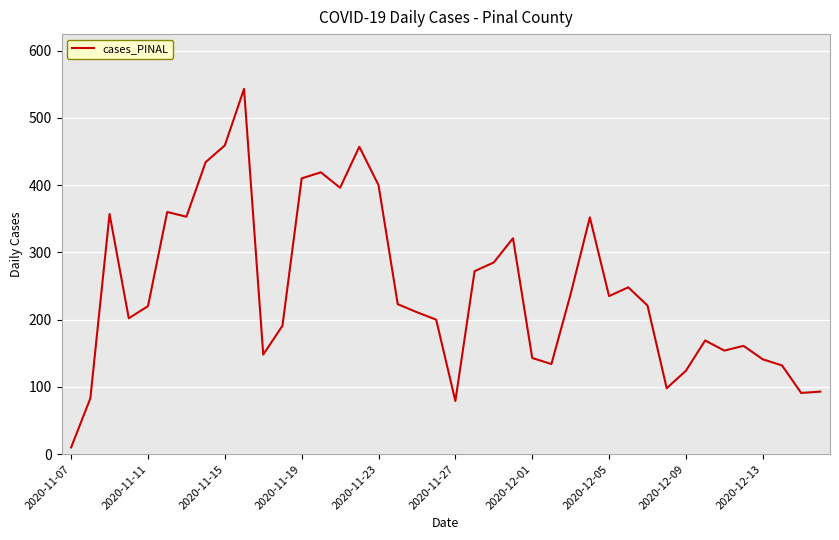

What is the difference between the maximum and minimum values?

533